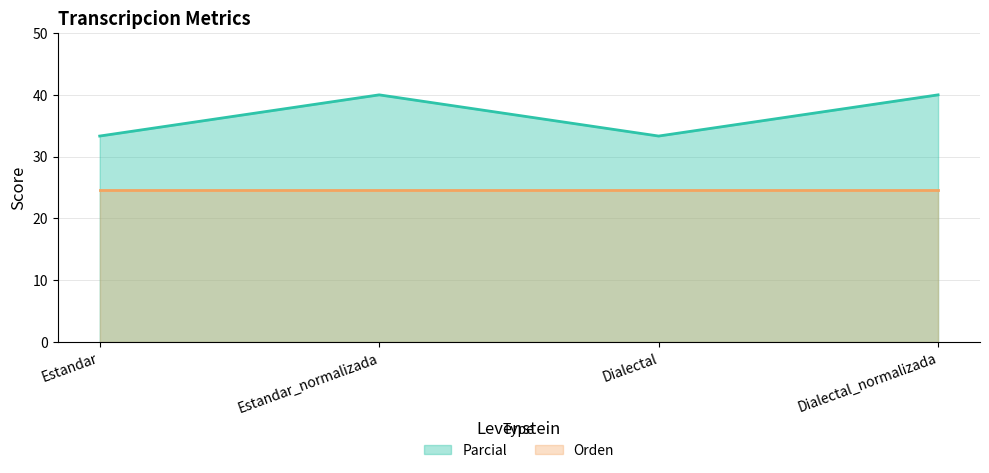

At which category does the chart reach its peak across all series?

Estandar_normalizada